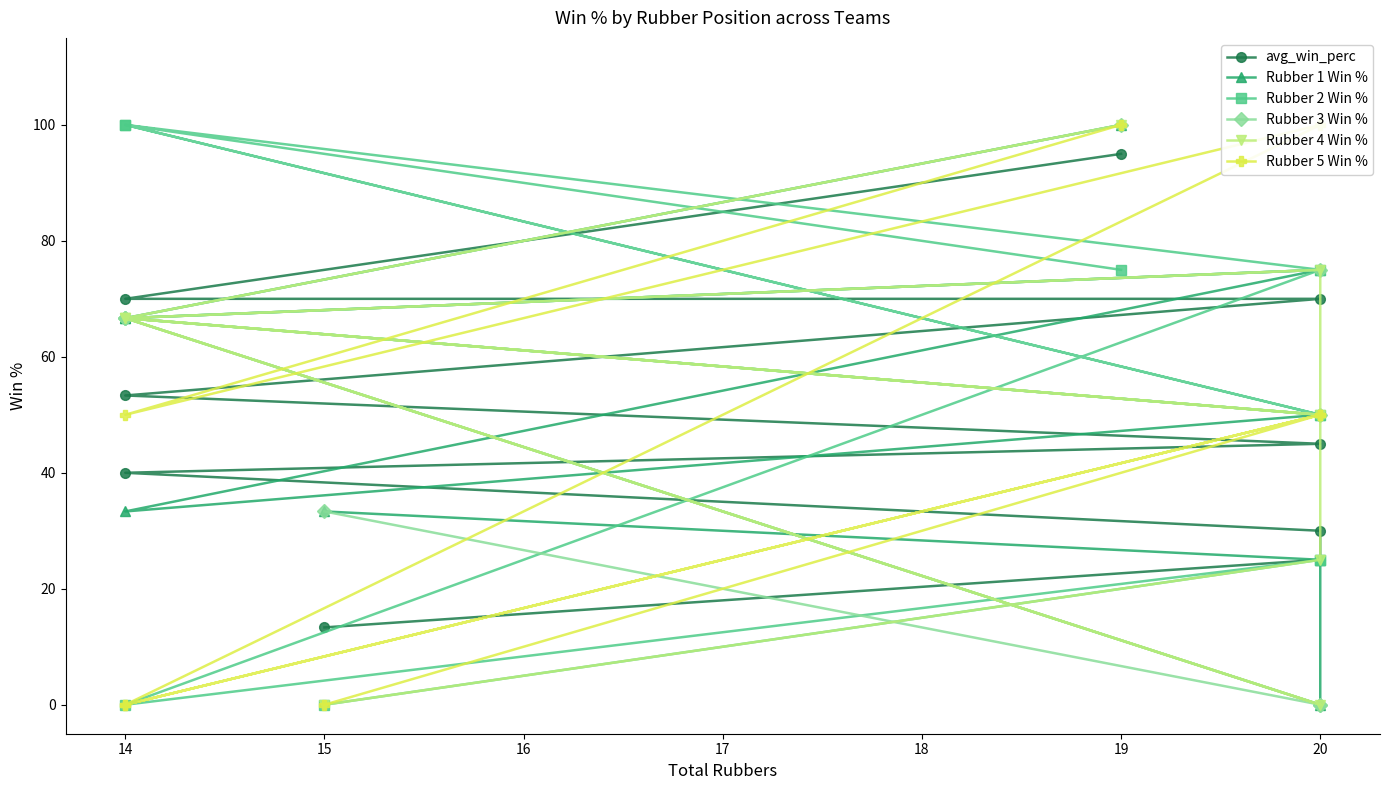

Reading left to right, extract all data points from this chart.

avg_win_perc: 95.0	70.0	70.0	53.3	45.0	40.0	30.0	25.0	13.3
Rubber 1 Win %: 100.0	66.7	75.0	33.3	50.0	66.7	0.0	25.0	33.3
Rubber 2 Win %: 75.0	100.0	50.0	100.0	75.0	0.0	25.0	25.0	0.0
Rubber 3 Win %: 100.0	66.7	75.0	66.7	50.0	66.7	0.0	0.0	33.3
Rubber 4 Win %: 100.0	66.7	50.0	66.7	0.0	66.7	75.0	25.0	0.0
Rubber 5 Win %: 100.0	50.0	100.0	0.0	50.0	0.0	50.0	50.0	0.0